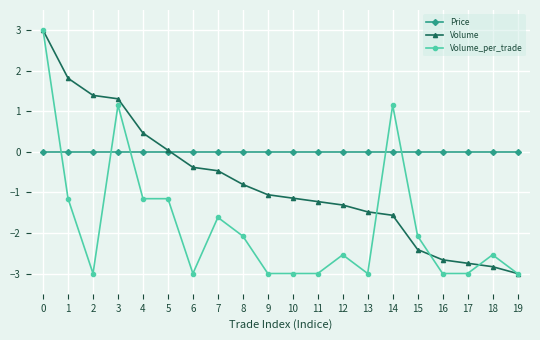

Between 15 and 16, which series saw the biggest shift?

Volume_per_trade